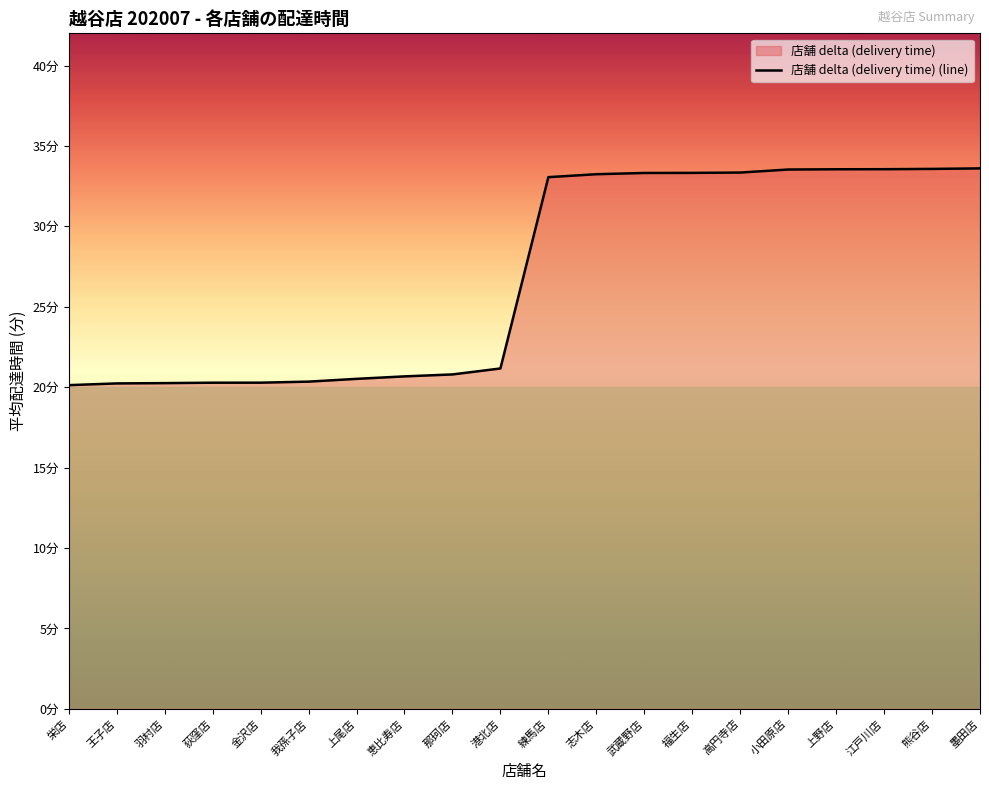

How many lines are shown in the chart?

1